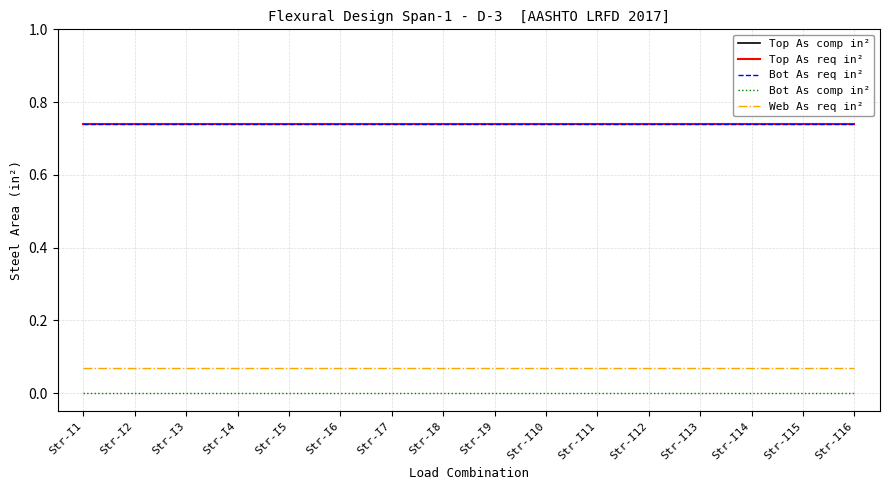

How many lines are shown in the chart?

5